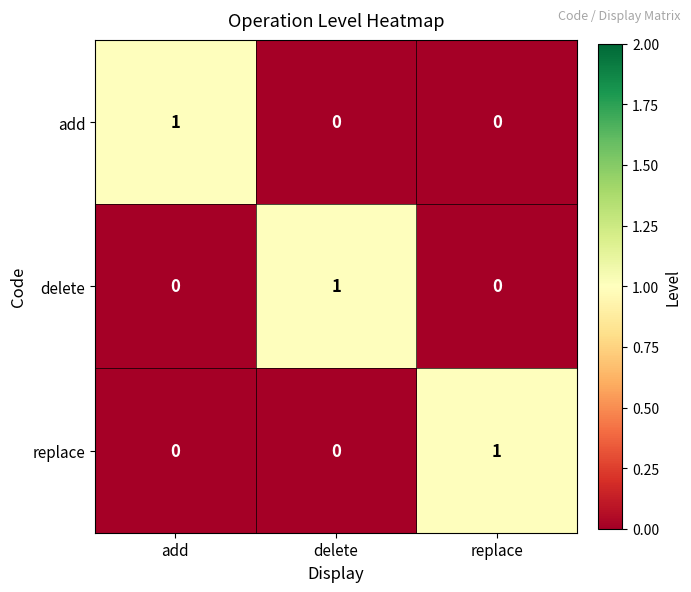

How many data points does each series have?

3